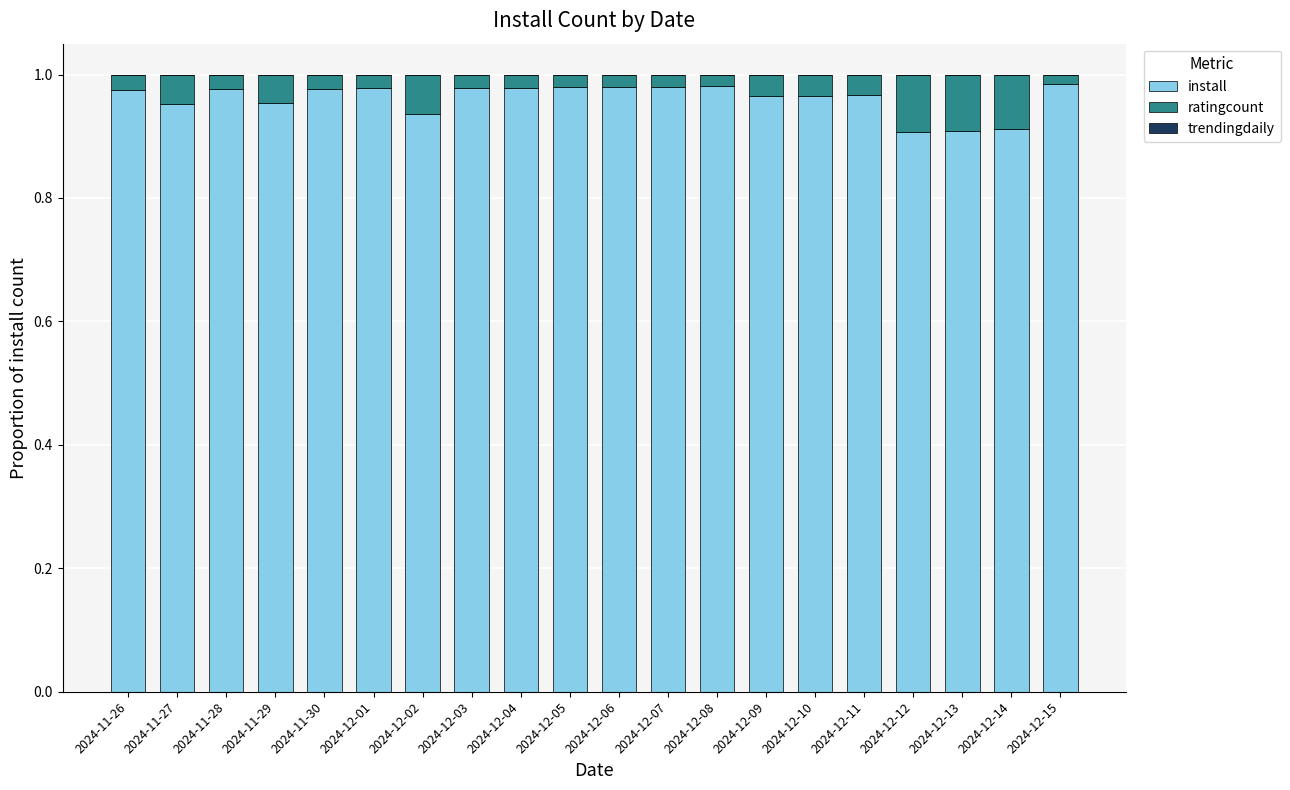

The value of install at 2024-11-27 is 1.5. True or false?

False